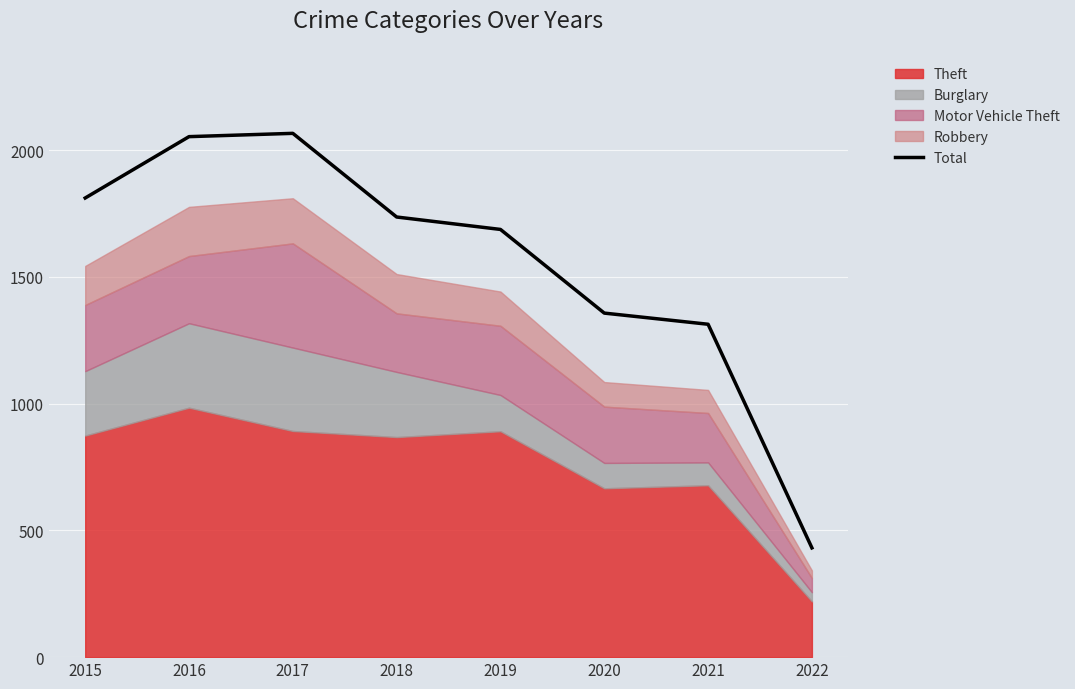

Between 2019 and 2020, which is larger?

2019